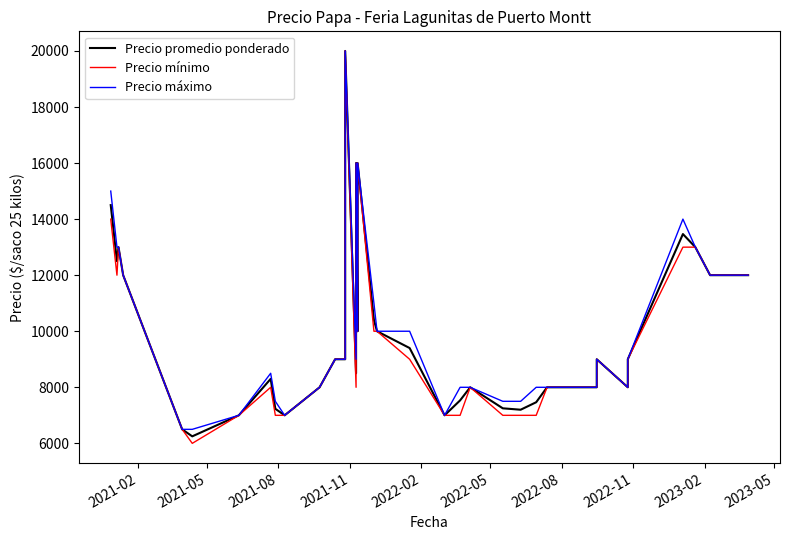

How many interior local peaks does the Precio promedio ponderado series have?

8